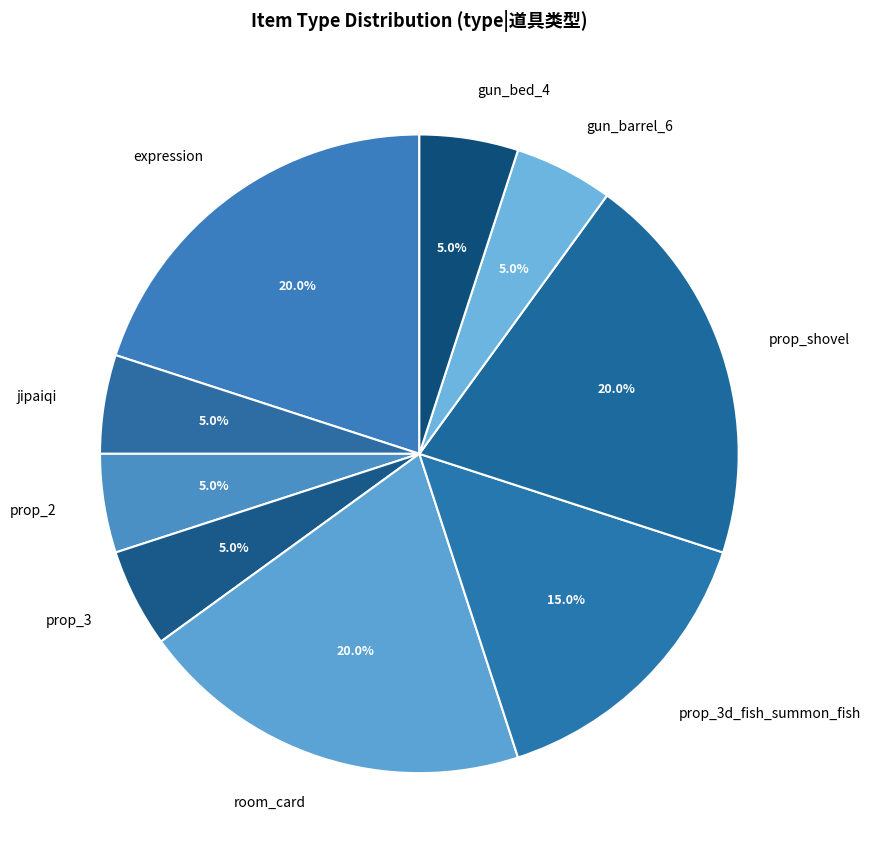

What portion of the pie excludes gun_bed_4?

95.0%